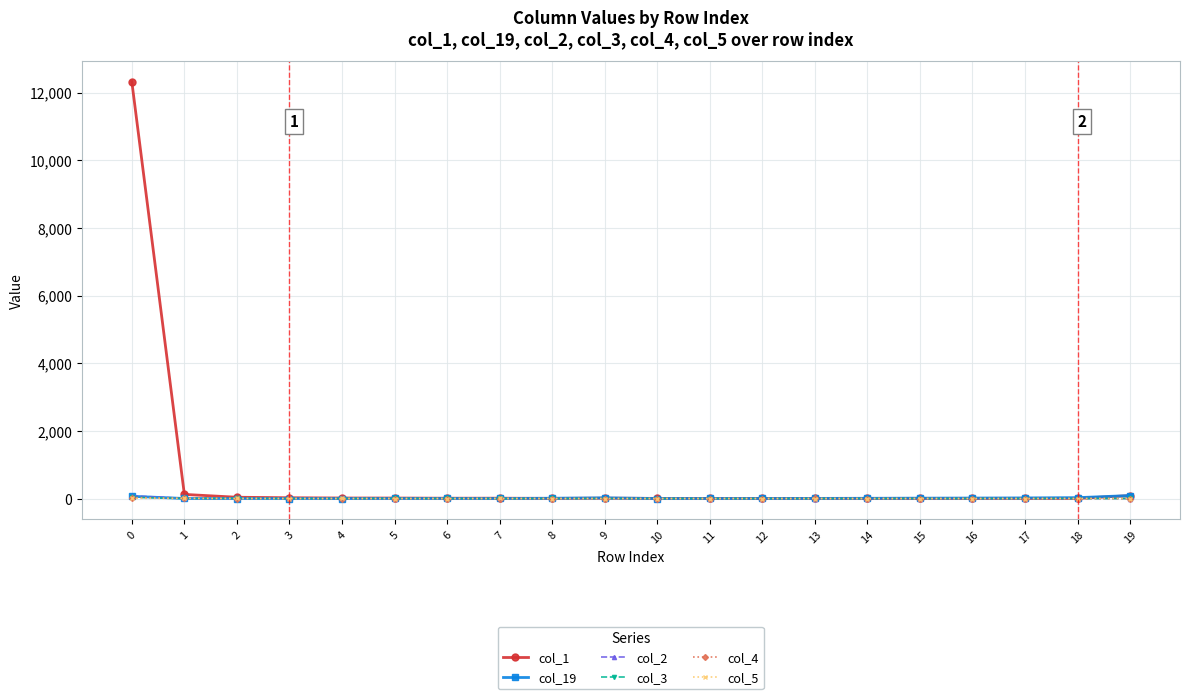

Which series has the largest total across all categories?

col_1